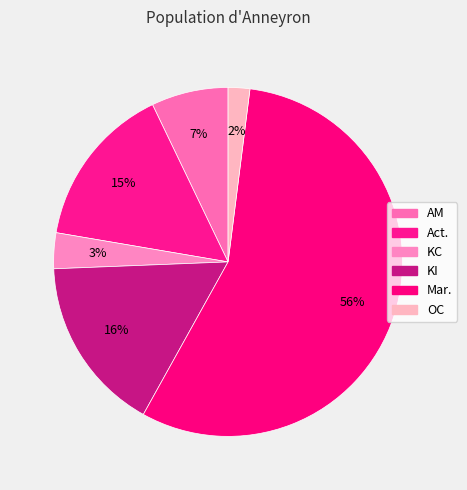

How many segments does this pie chart have?

6